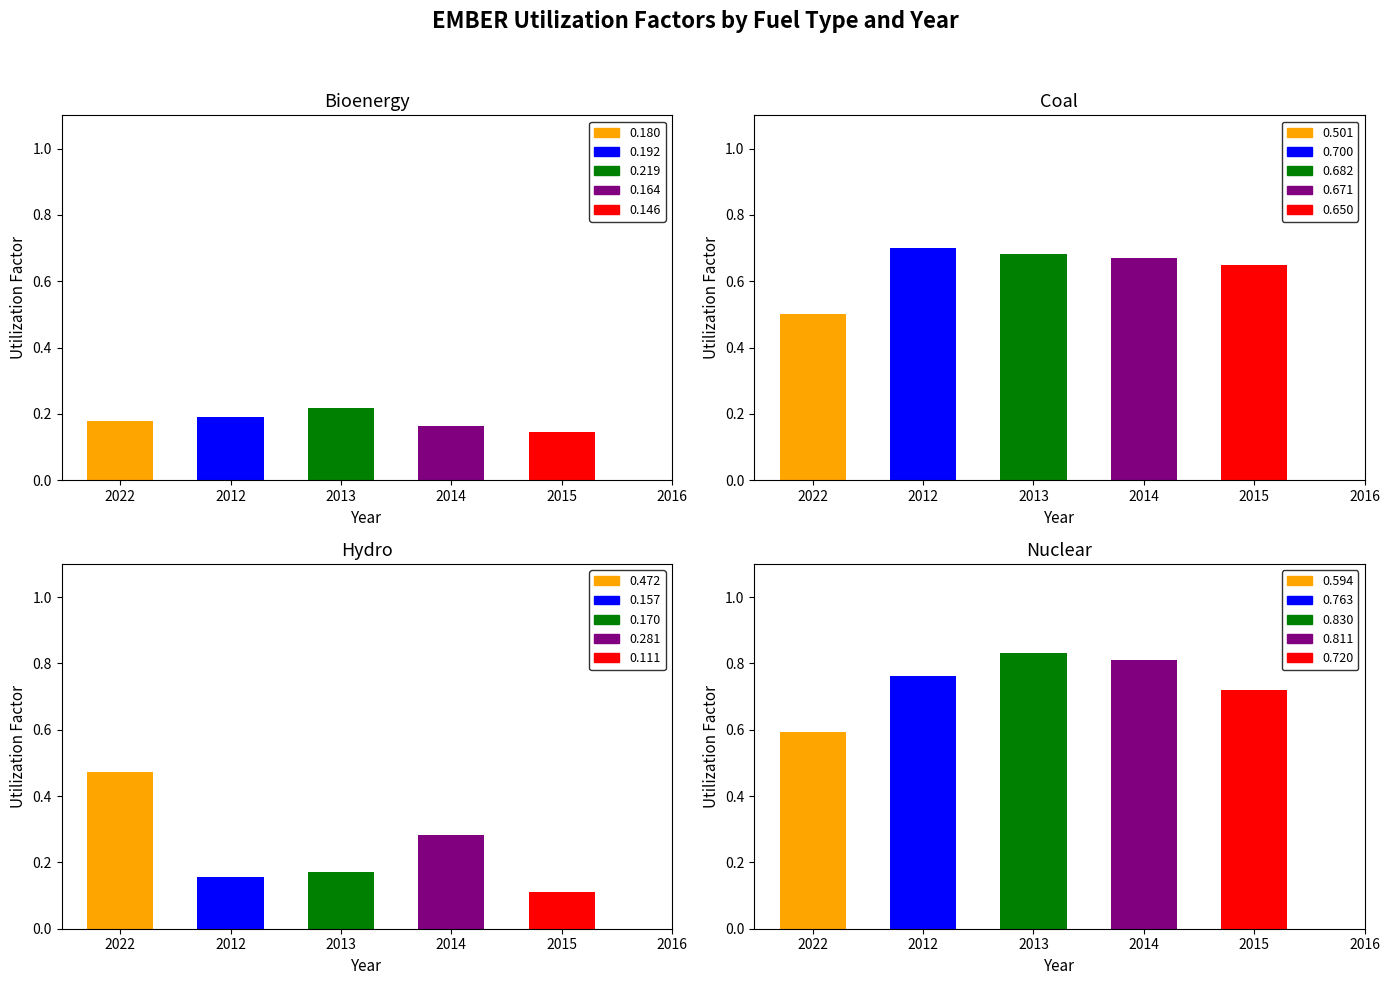

What position from the left is 2016?

6